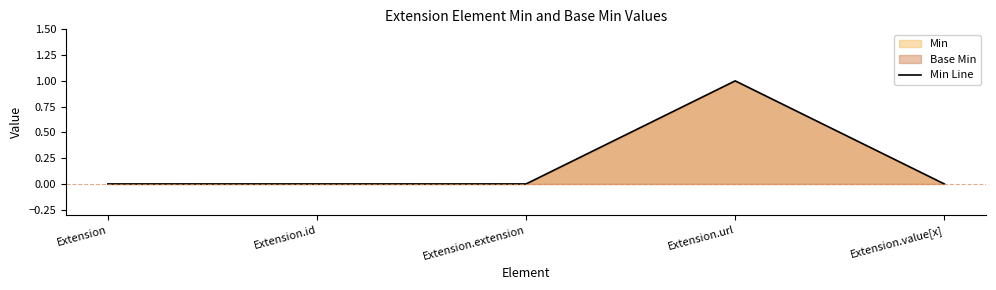

What is the sum of all values?

1